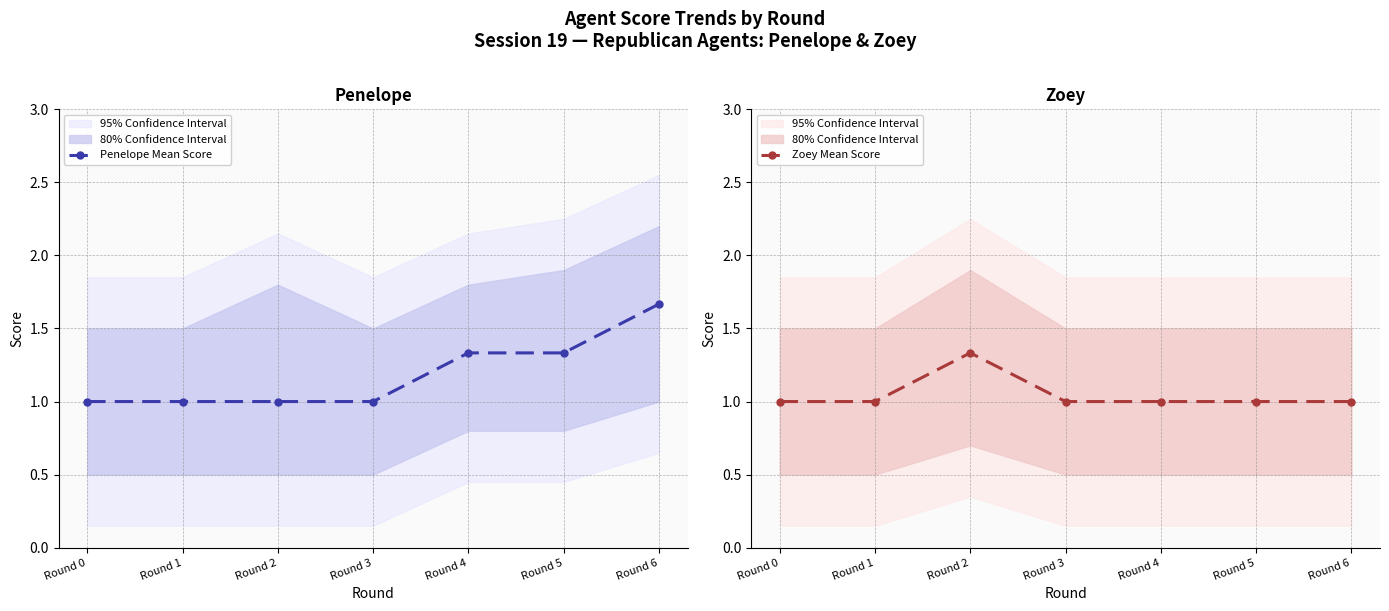

How many lines are shown in the chart?

2